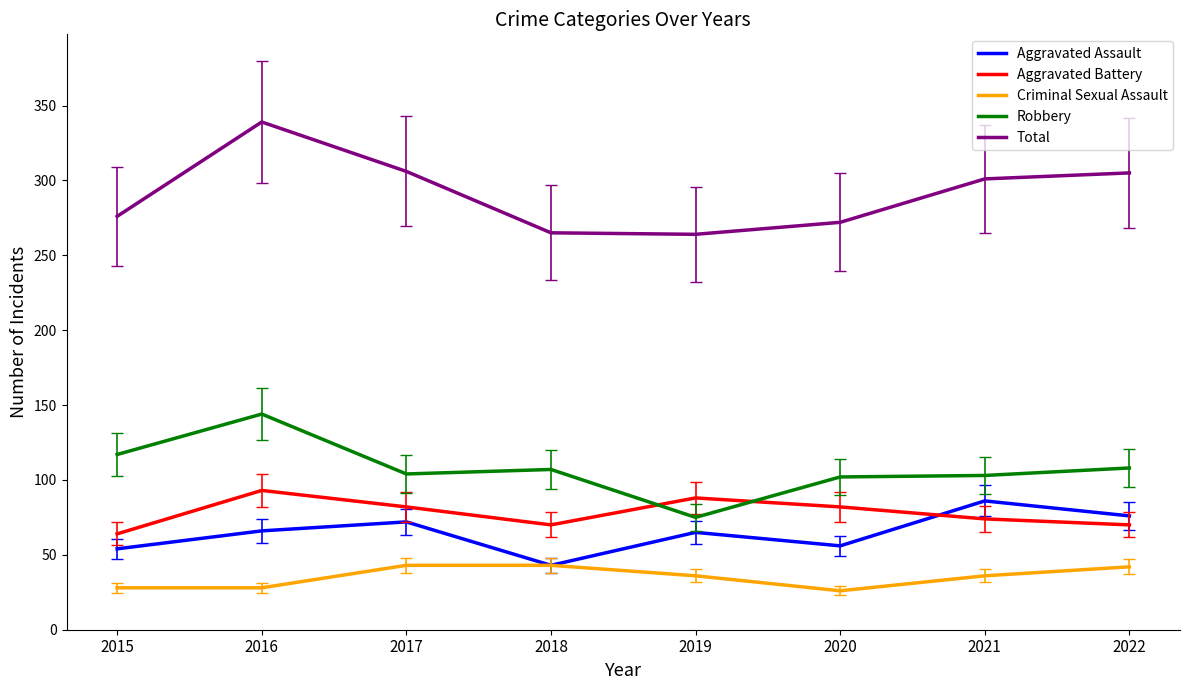

True or false: Aggravated Assault has more than 2 interior local peaks.

True